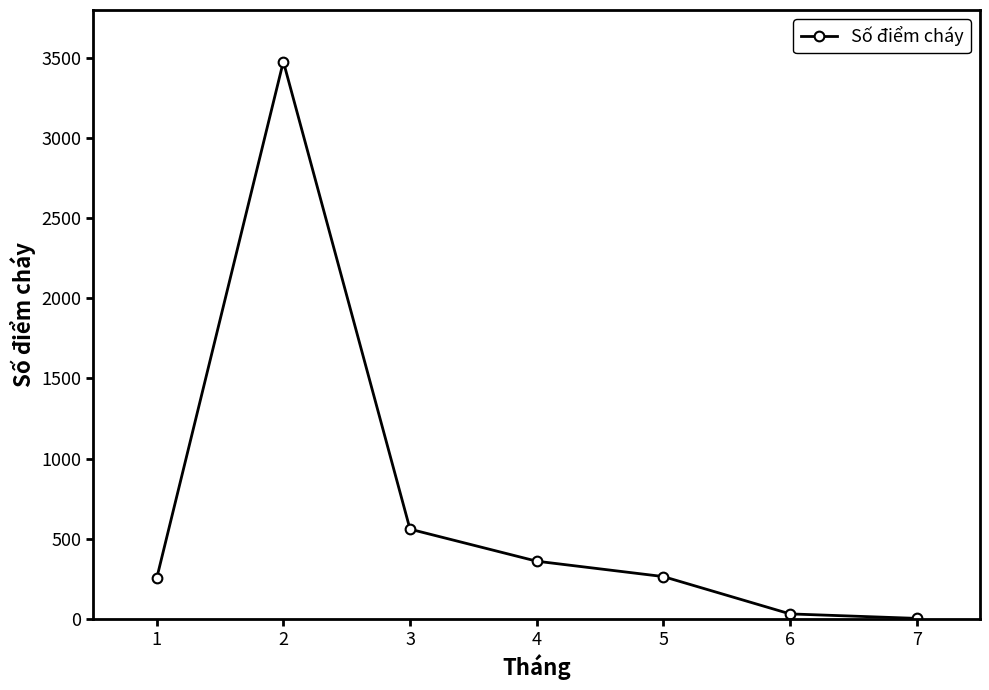

At which category does the data reach its first local peak?

2